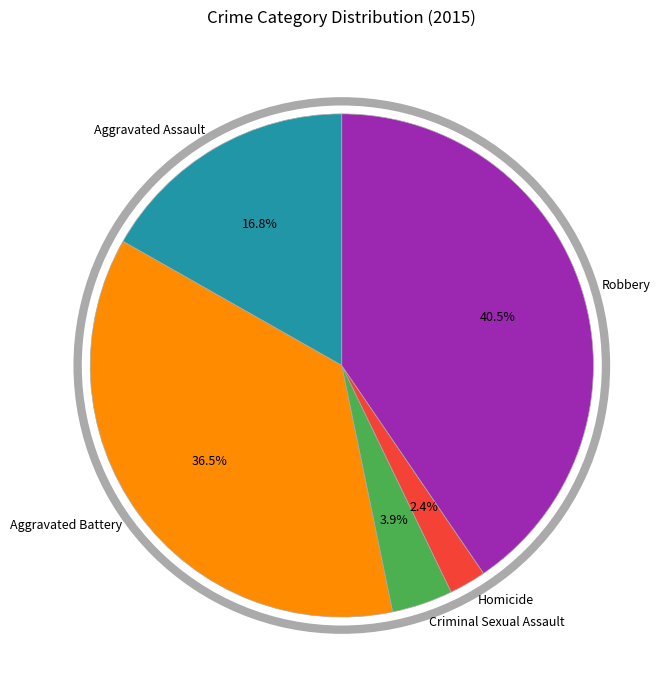

To the nearest percent, what portion does Homicide represent?

2%